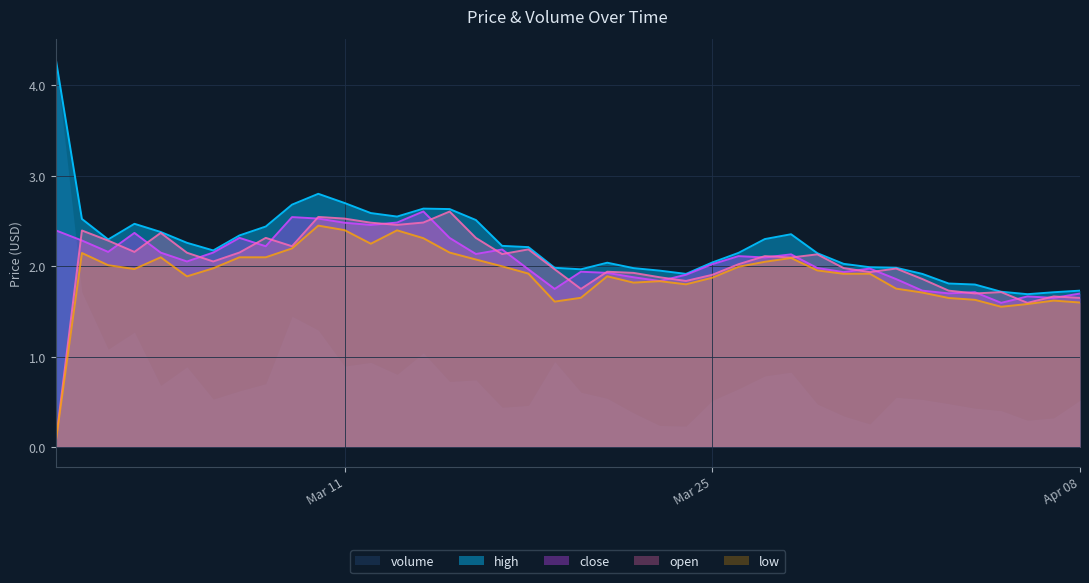

True or false: close has a value of 2.3 at 2024-03-15.

True